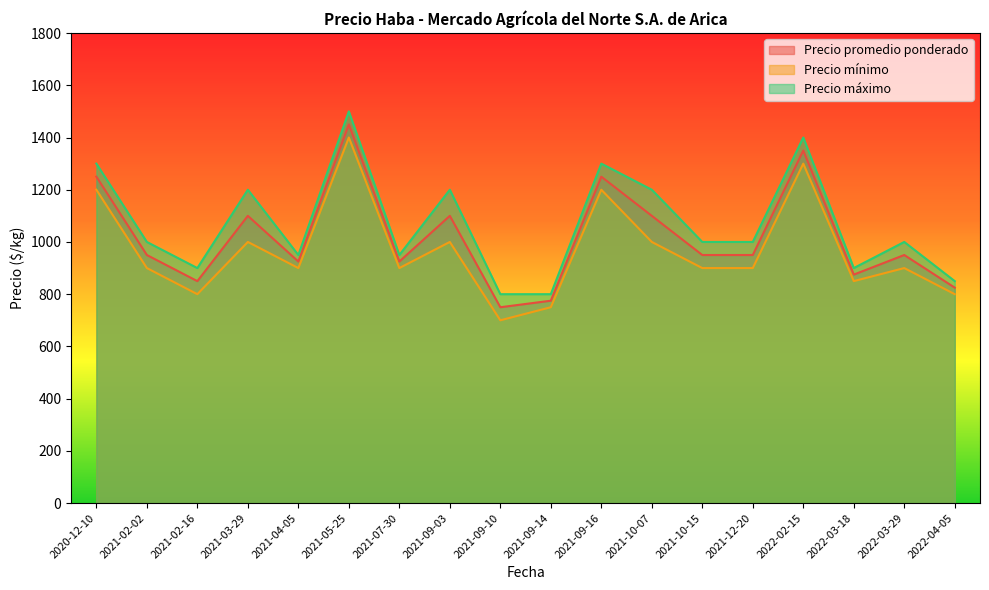

At 2022-02-15, list the series in order from smallest to largest.

Precio mínimo, Precio promedio ponderado, Precio máximo